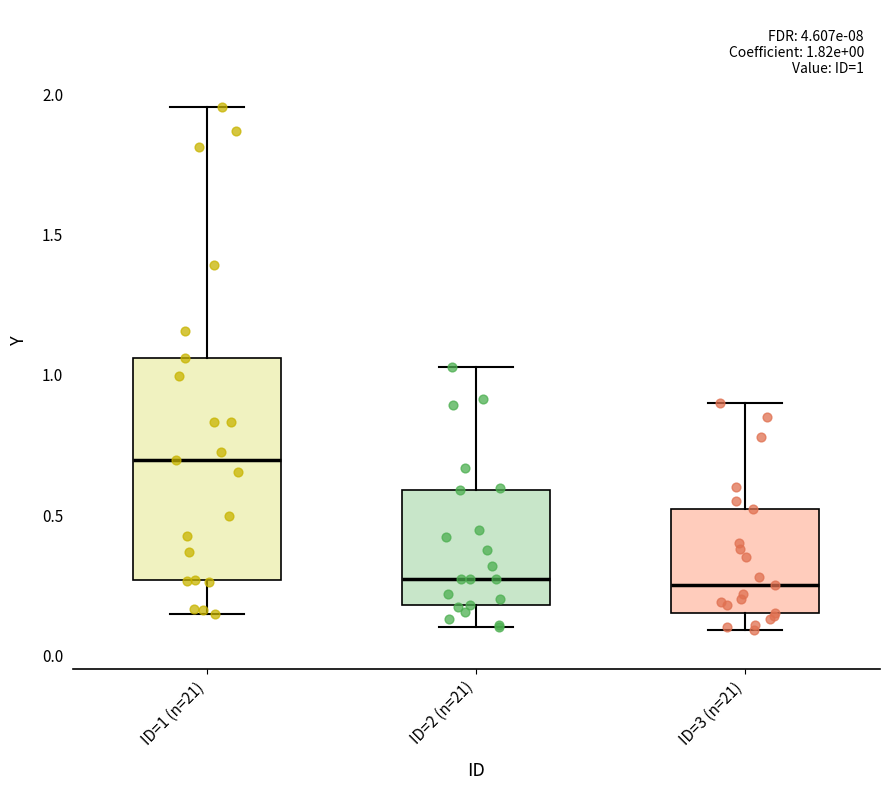

Which box is the tallest, from its lower edge to its upper edge?

ID=1 (n=21)